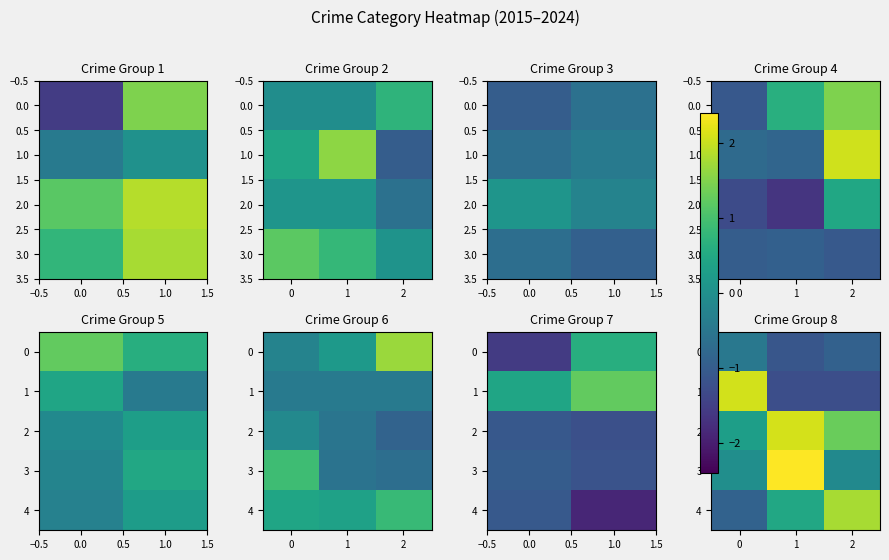

How many series are shown in this chart?

5